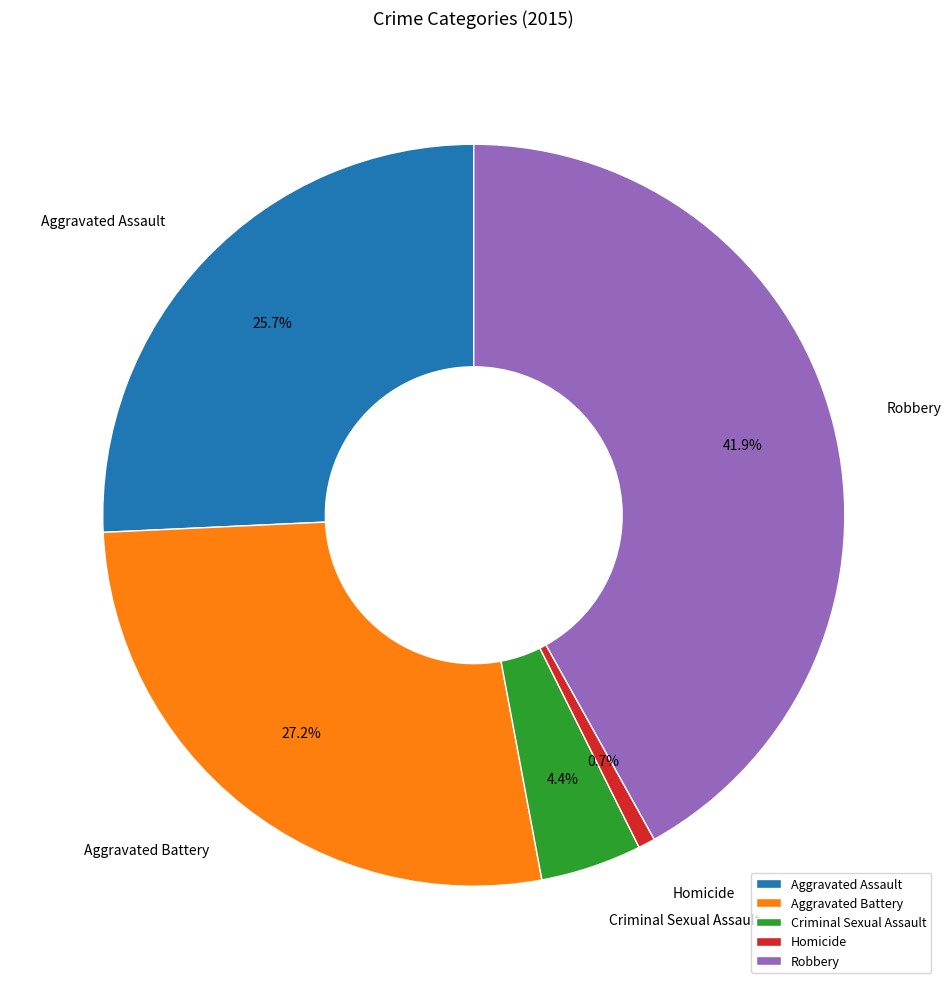

What percentage is the Robbery slice, to the nearest percent?

42%